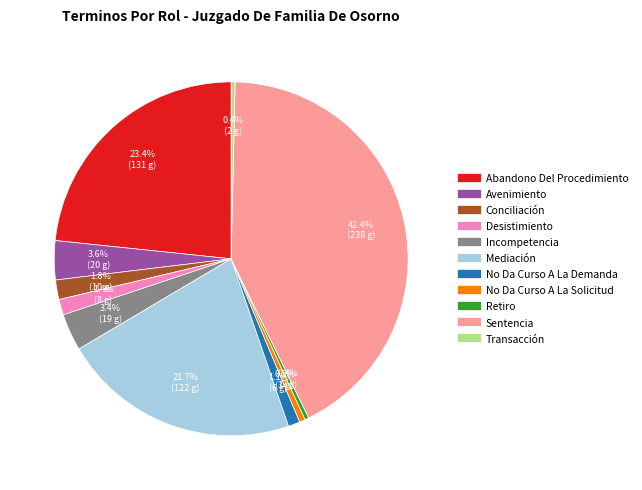

Which has a higher value, Mediación or No Da Curso A La Demanda?

Mediación